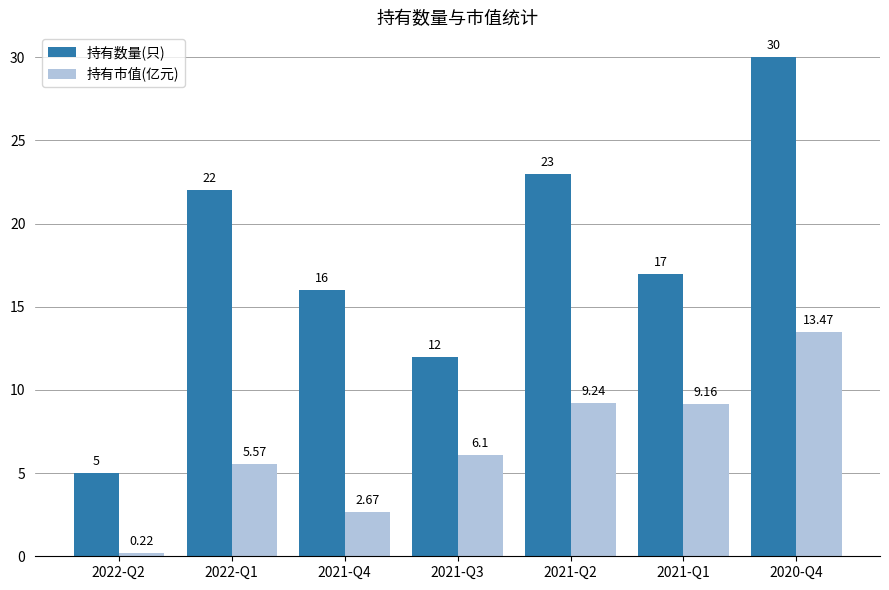

Rank the series by their maximum value, from lowest to highest.

持有市值(亿元), 持有数量(只)